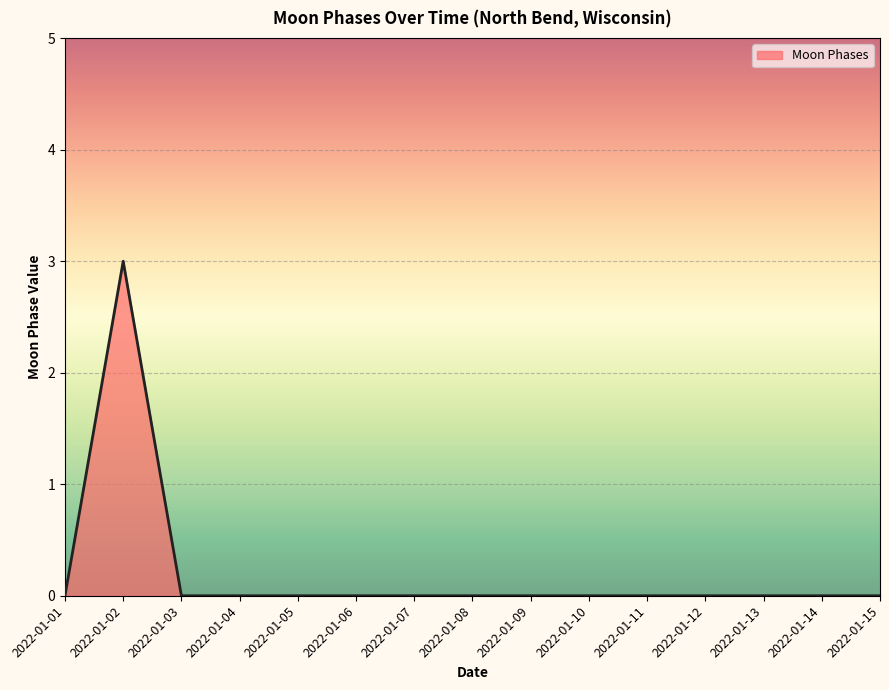

What is the difference between the maximum and minimum values?

3